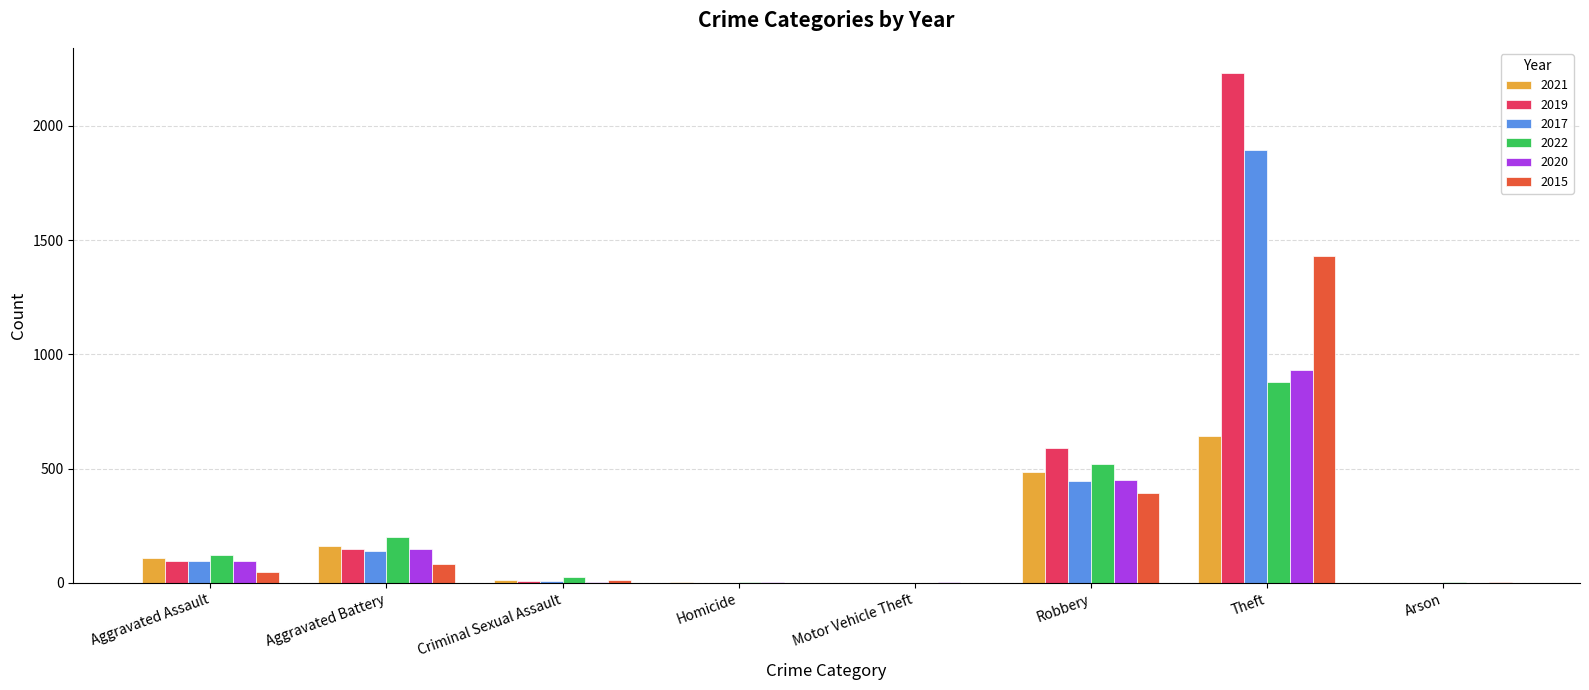

At which category is the sum across all series the highest?

Theft